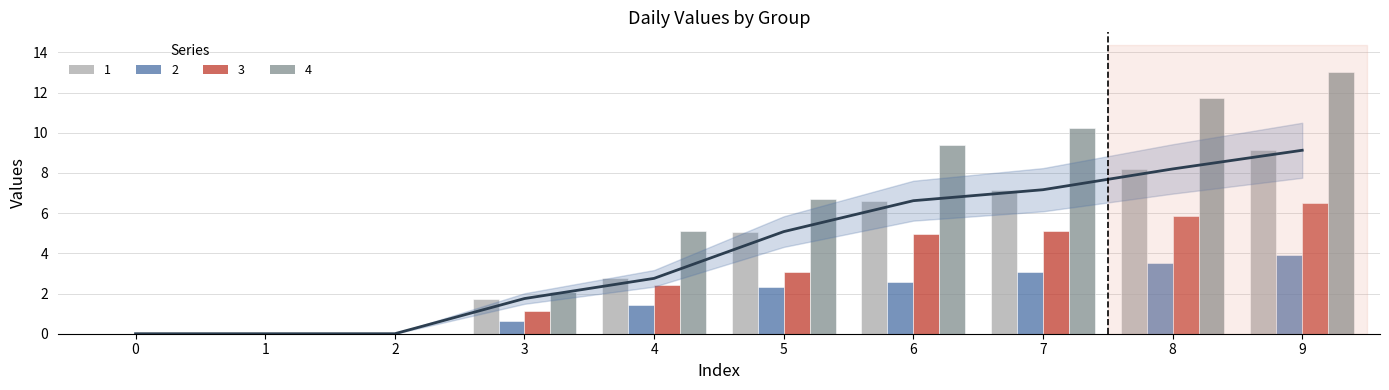

How many bars are there in total?

40